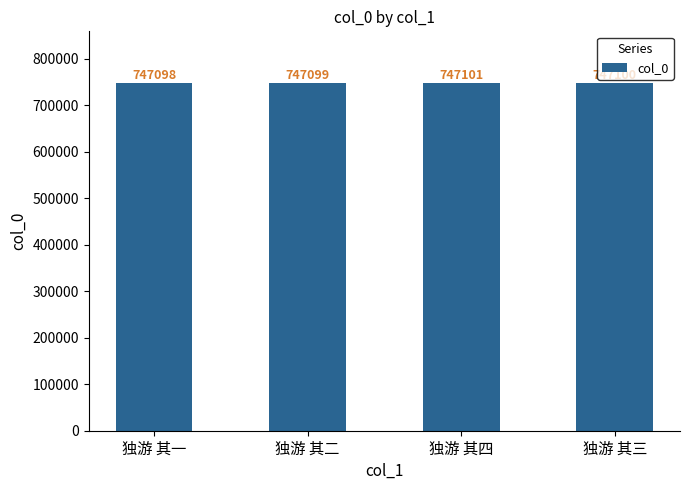

The value at 独游 其二 is 747099. True or false?

True